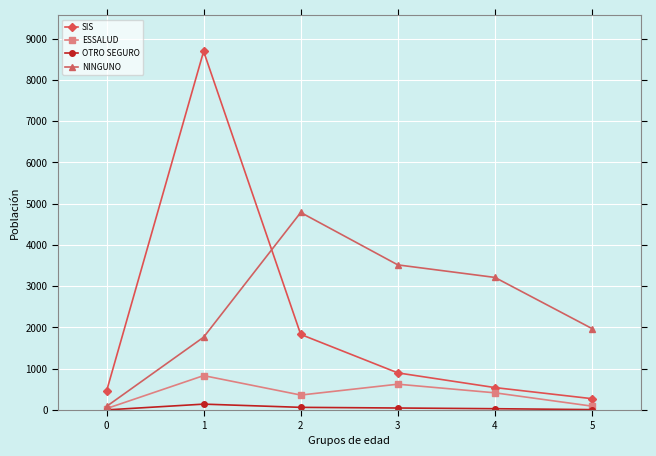

In ESSALUD, how many points are lower than both neighbors (excluding endpoints)?

1